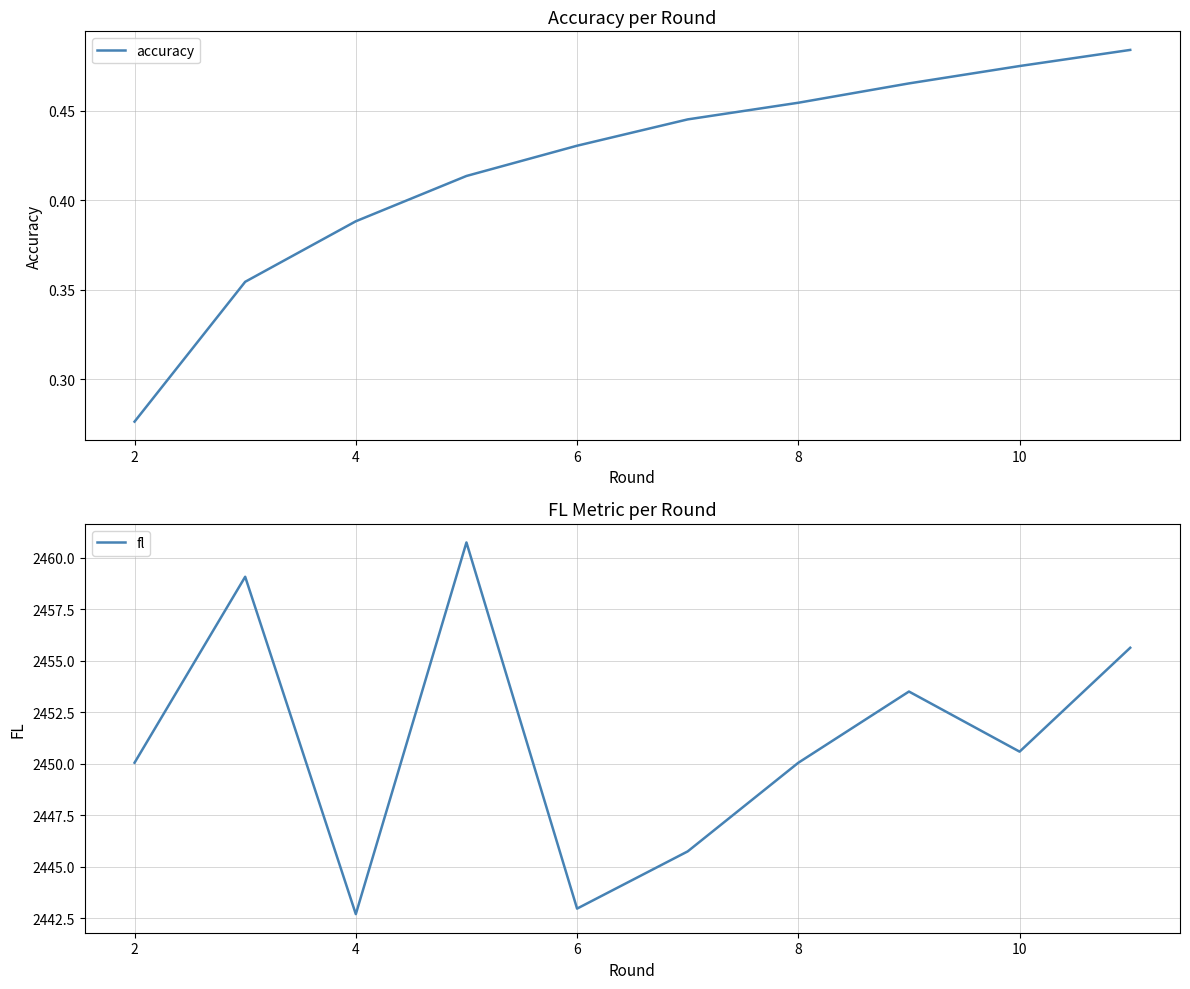

True or false: fl has more than 2 interior local peaks.

True